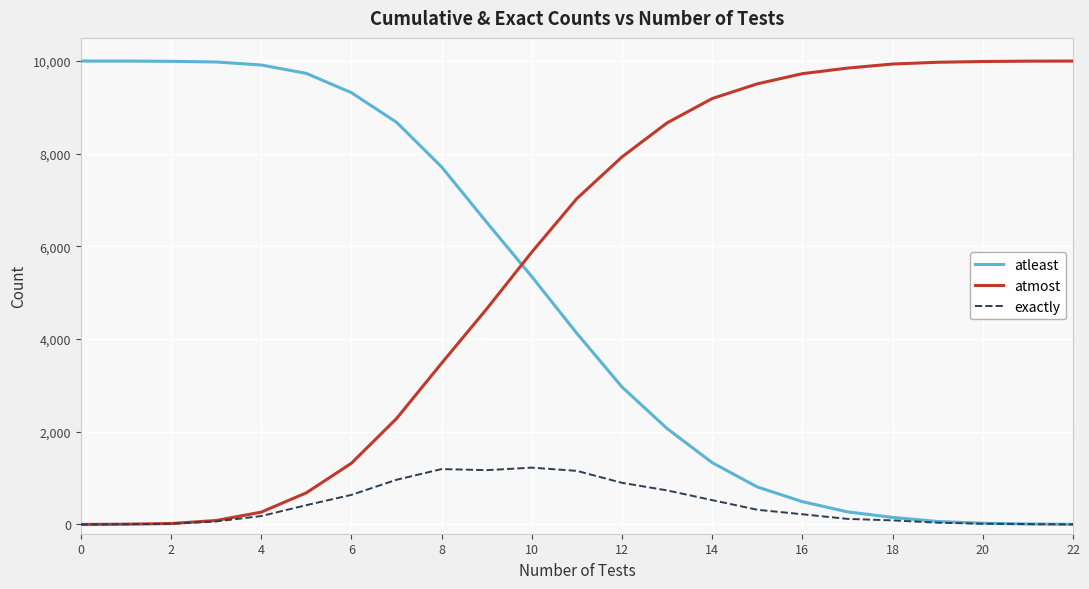

After their last crossing, which series has the higher values: atleast or atmost?

atmost